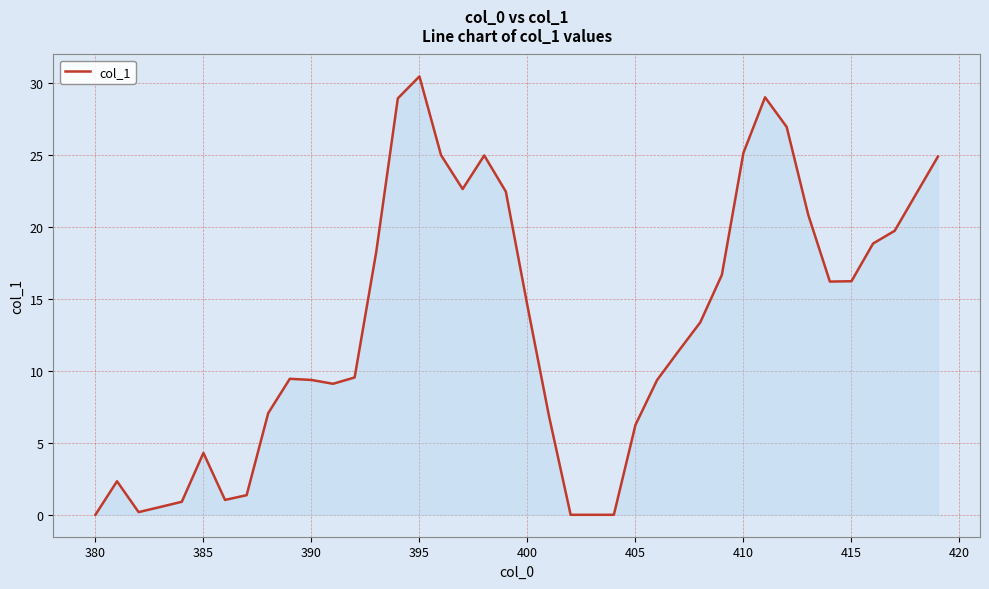

Does the chart display data point markers on the line(s)?

No